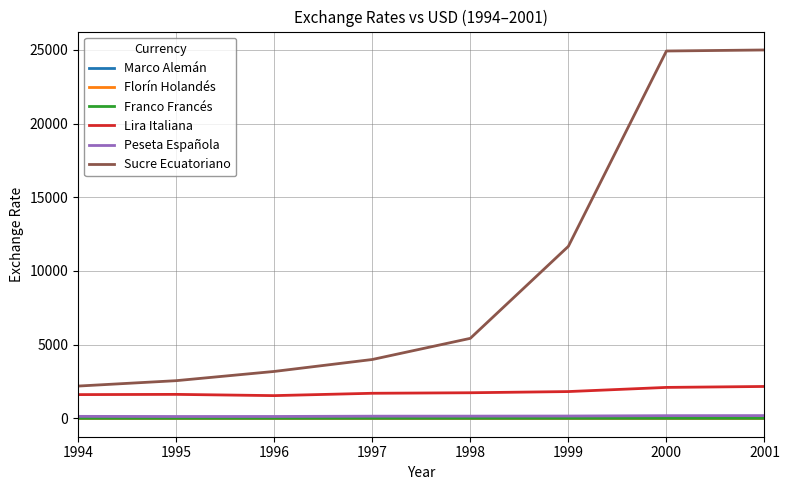

Is it true that Peseta Española equals 149.3 at 1998?

True